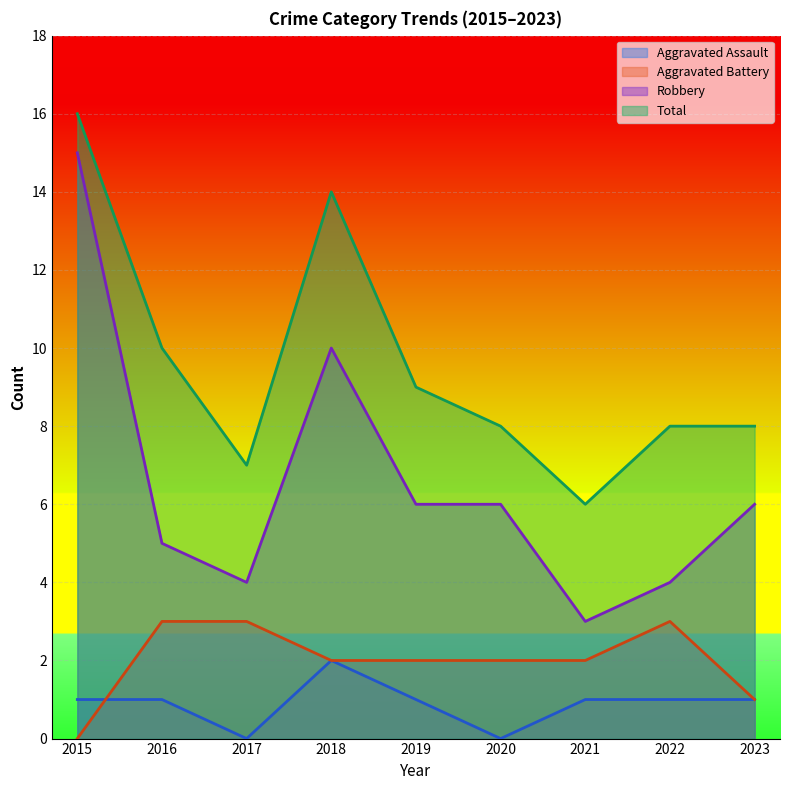

Is it true that Total equals 2 at 2023?

False